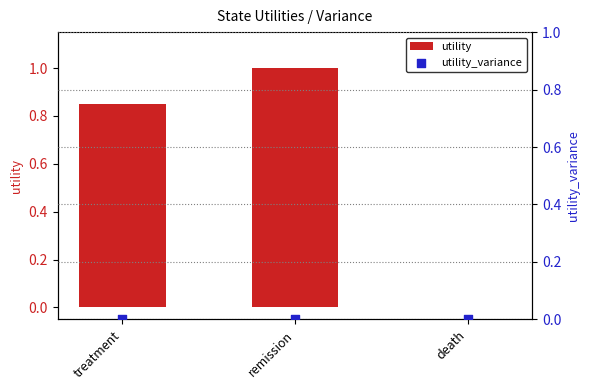

Which series contains the highest Y value?

utility